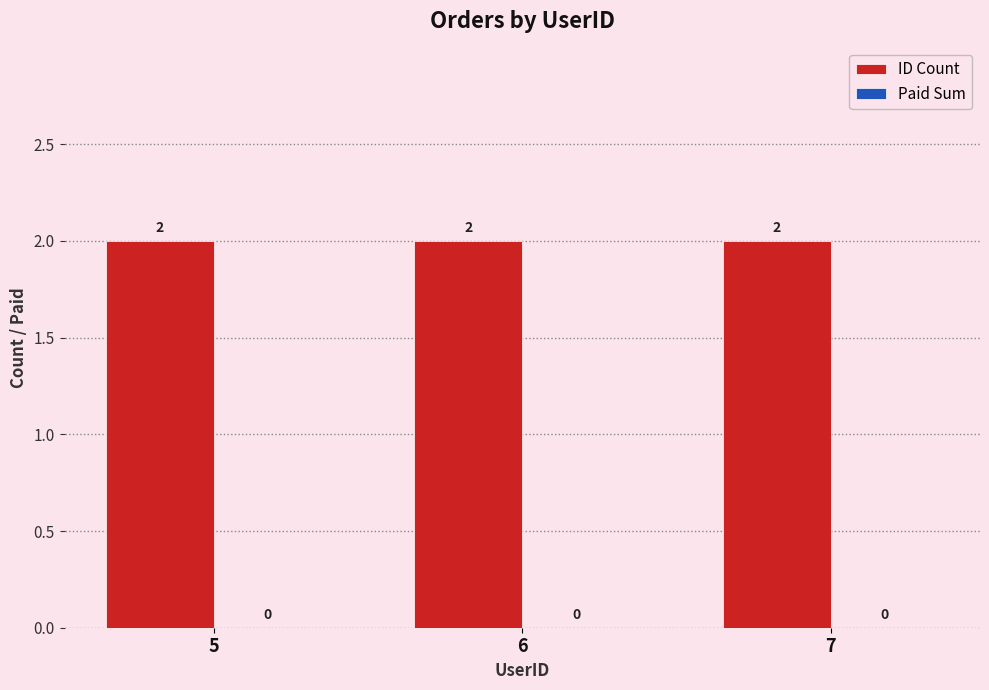

What are all the series names shown in the legend?

ID Count, Paid Sum